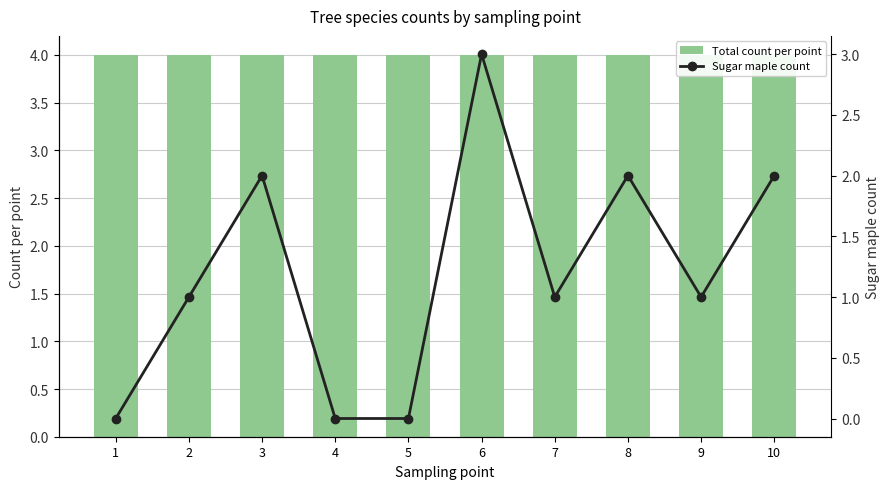

What is the highest value of the Total count per point series?

4